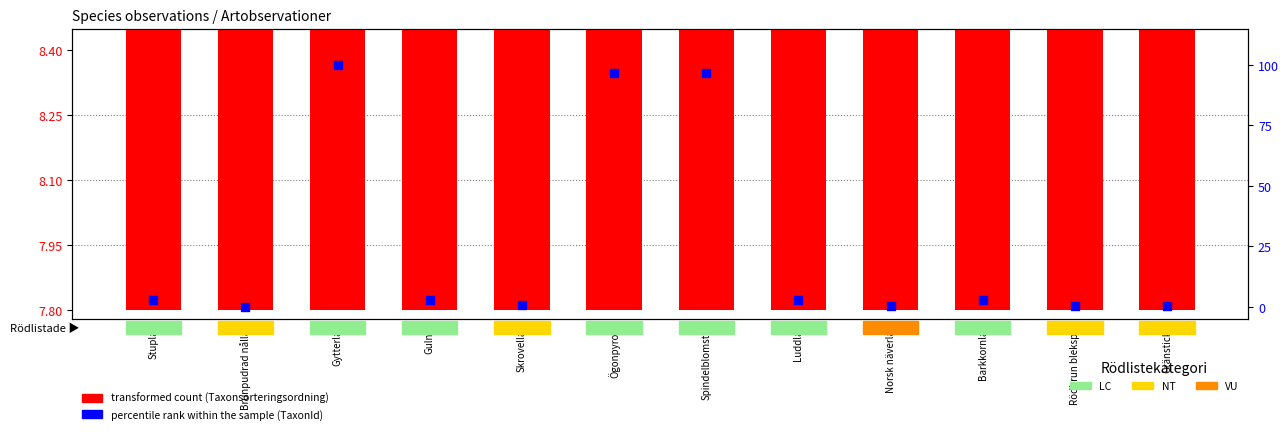

At which category is the sum across all series the highest?

Gytterlav